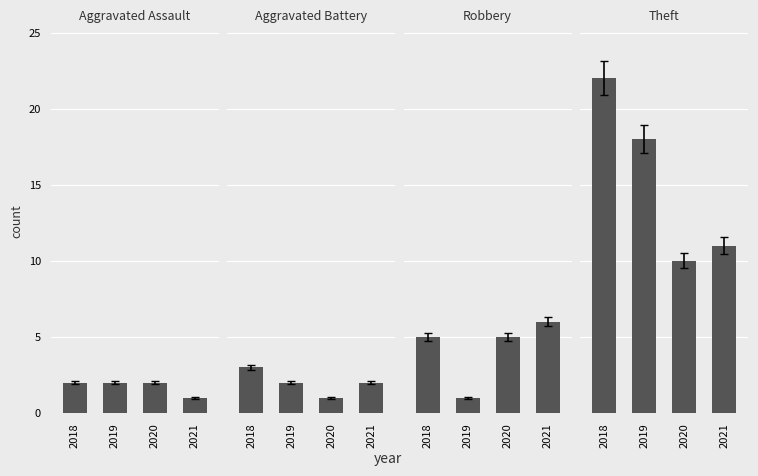

What is the value of the Aggravated Battery bar at the 3rd from the left?

1